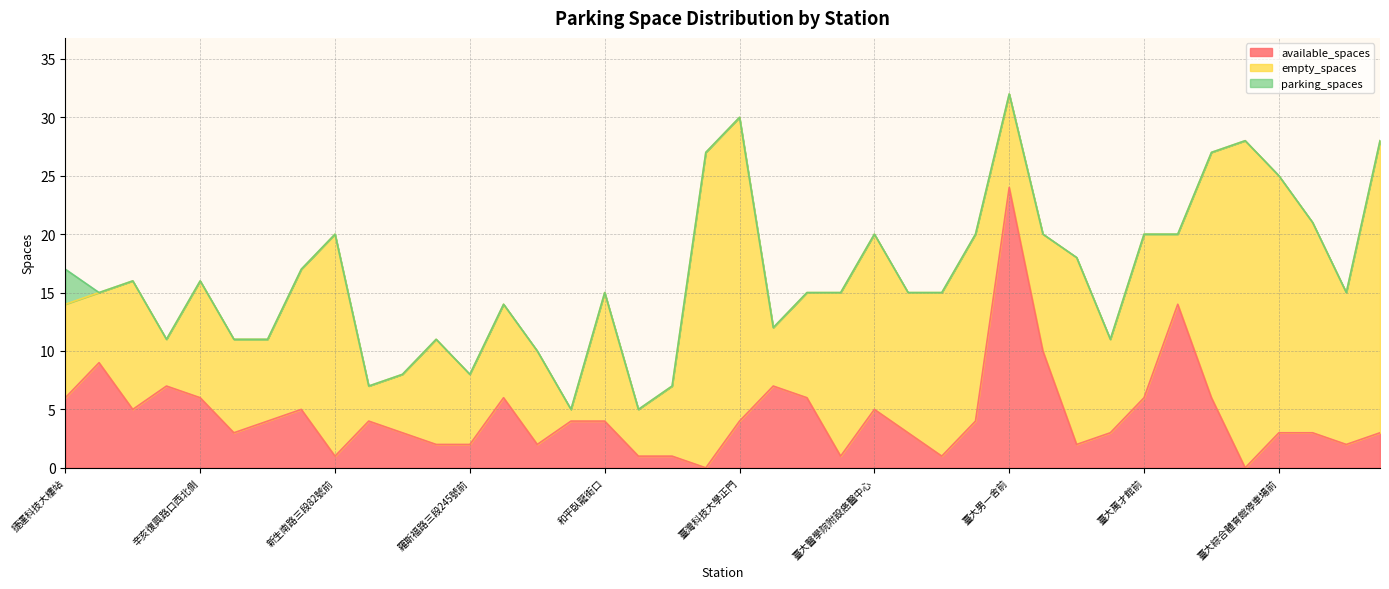

The value of available_spaces at 大安運動中心停車場 is 6. True or false?

True